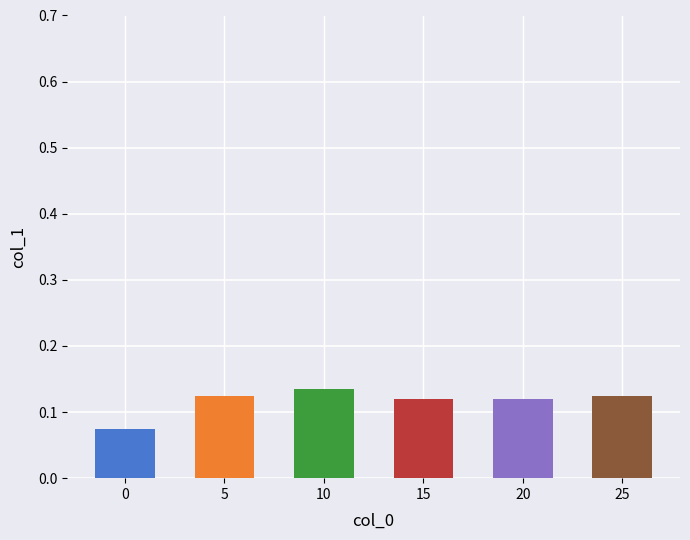

The value at 10 is 0.1. True or false?

True